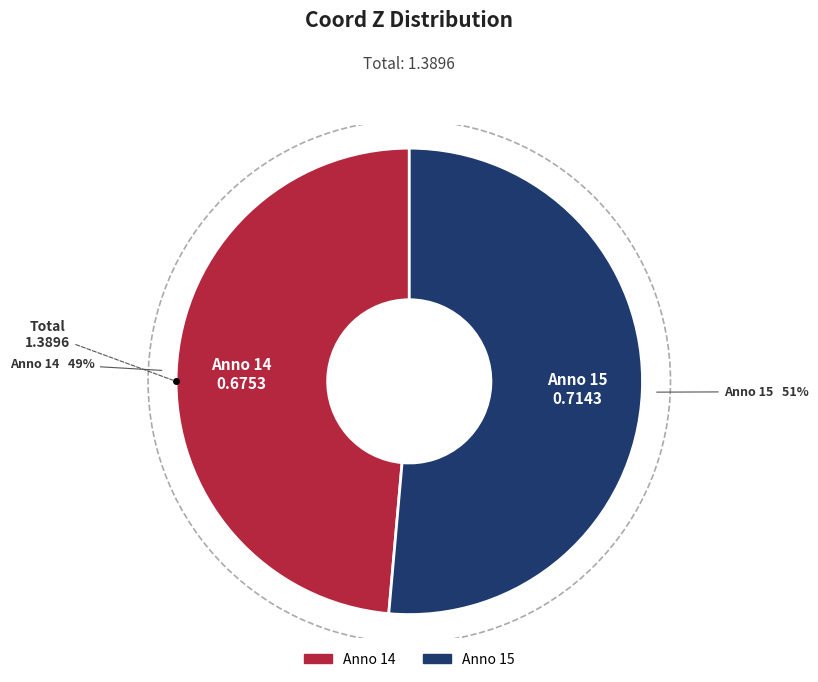

To the nearest percent, what is the average slice percentage?

50%